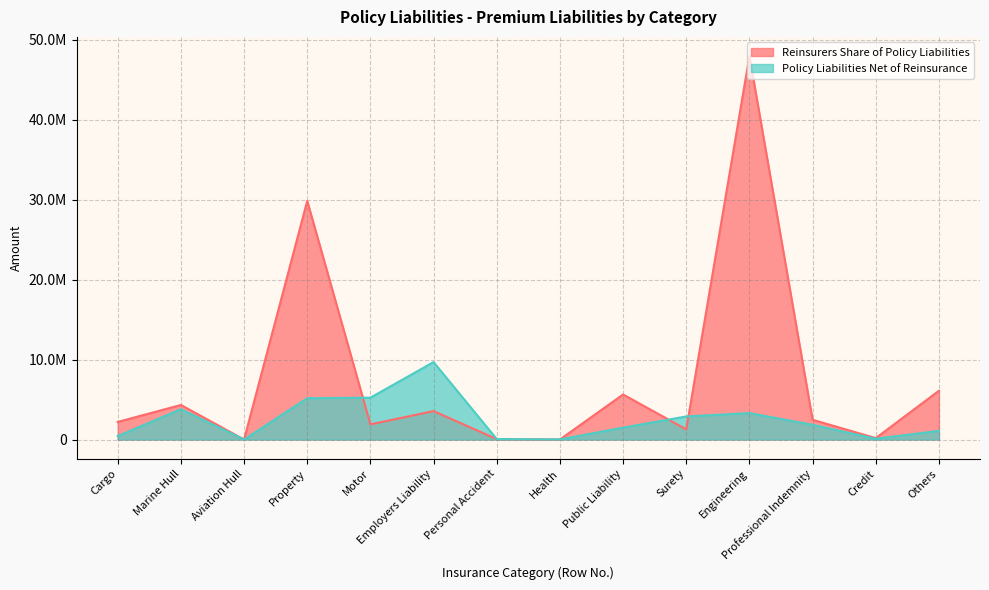

Which category has the highest value in the Reinsurers Share of Policy Liabilities series?

Engineering